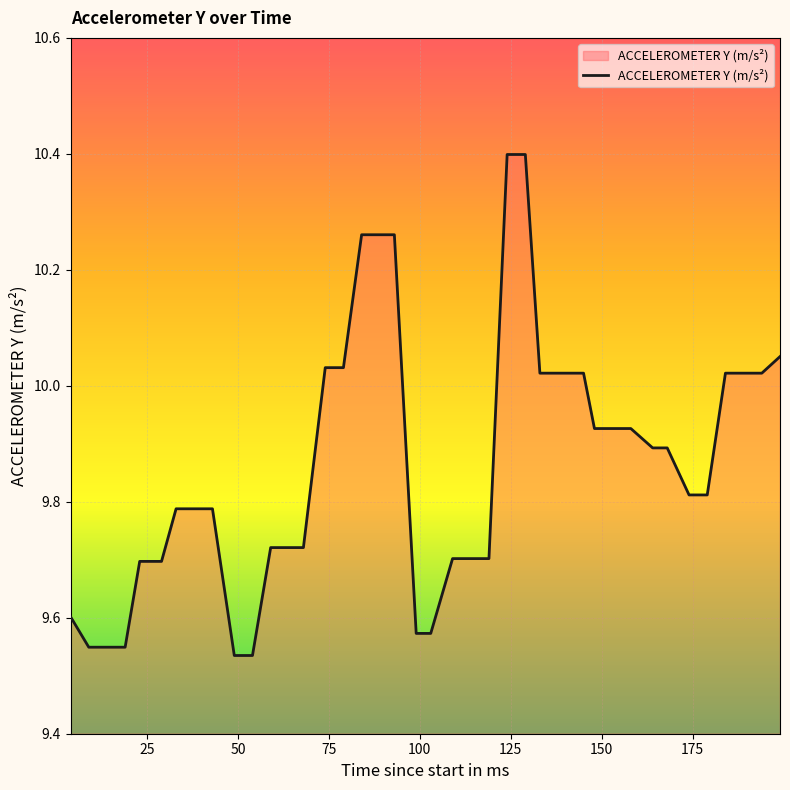

What is the difference between the maximum and minimum values?

0.9